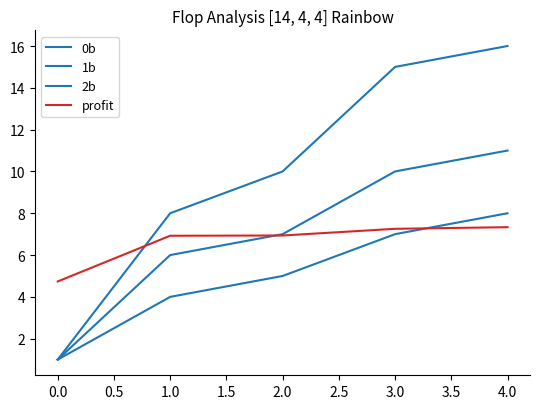

List the series in order of their peak value, lowest first.

profit, 2b, 1b, 0b